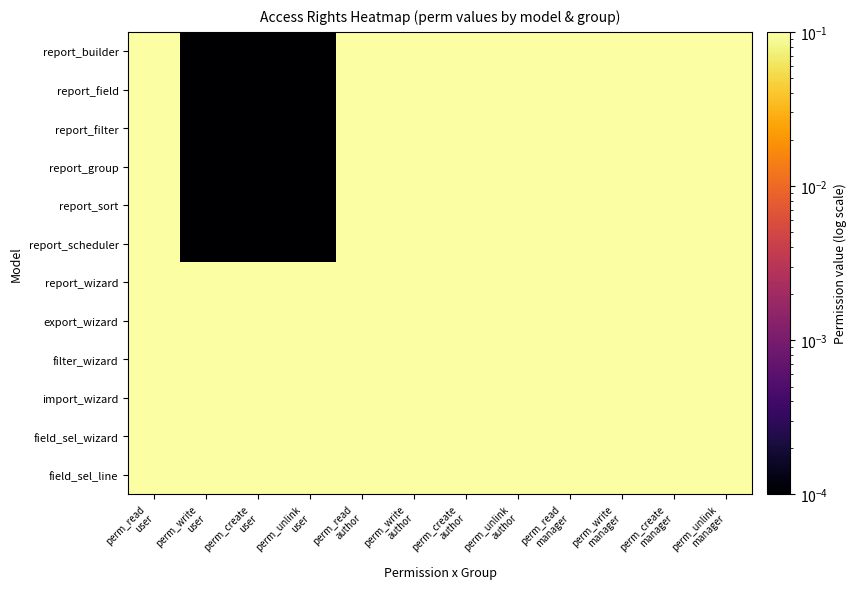

Reading left to right, transcribe all the data shown in this chart.

report_builder: perm_read
user=1.0	perm_write
user=0.0	perm_create
user=0.0	perm_unlink
user=0.0	perm_read
author=1.0	perm_write
author=1.0	perm_create
author=1.0	perm_unlink
author=1.0	perm_read
manager=1.0	perm_write
manager=1.0	perm_create
manager=1.0	perm_unlink
manager=1.0
report_field: perm_read
user=1.0	perm_write
user=0.0	perm_create
user=0.0	perm_unlink
user=0.0	perm_read
author=1.0	perm_write
author=1.0	perm_create
author=1.0	perm_unlink
author=1.0	perm_read
manager=1.0	perm_write
manager=1.0	perm_create
manager=1.0	perm_unlink
manager=1.0
report_filter: perm_read
user=1.0	perm_write
user=0.0	perm_create
user=0.0	perm_unlink
user=0.0	perm_read
author=1.0	perm_write
author=1.0	perm_create
author=1.0	perm_unlink
author=1.0	perm_read
manager=1.0	perm_write
manager=1.0	perm_create
manager=1.0	perm_unlink
manager=1.0
report_group: perm_read
user=1.0	perm_write
user=0.0	perm_create
user=0.0	perm_unlink
user=0.0	perm_read
author=1.0	perm_write
author=1.0	perm_create
author=1.0	perm_unlink
author=1.0	perm_read
manager=1.0	perm_write
manager=1.0	perm_create
manager=1.0	perm_unlink
manager=1.0
report_sort: perm_read
user=1.0	perm_write
user=0.0	perm_create
user=0.0	perm_unlink
user=0.0	perm_read
author=1.0	perm_write
author=1.0	perm_create
author=1.0	perm_unlink
author=1.0	perm_read
manager=1.0	perm_write
manager=1.0	perm_create
manager=1.0	perm_unlink
manager=1.0
report_scheduler: perm_read
user=1.0	perm_write
user=0.0	perm_create
user=0.0	perm_unlink
user=0.0	perm_read
author=1.0	perm_write
author=1.0	perm_create
author=1.0	perm_unlink
author=1.0	perm_read
manager=1.0	perm_write
manager=1.0	perm_create
manager=1.0	perm_unlink
manager=1.0
report_wizard: perm_read
user=1.0	perm_write
user=1.0	perm_create
user=1.0	perm_unlink
user=1.0	perm_read
author=1.0	perm_write
author=1.0	perm_create
author=1.0	perm_unlink
author=1.0	perm_read
manager=1.0	perm_write
manager=1.0	perm_create
manager=1.0	perm_unlink
manager=1.0
export_wizard: perm_read
user=1.0	perm_write
user=1.0	perm_create
user=1.0	perm_unlink
user=1.0	perm_read
author=1.0	perm_write
author=1.0	perm_create
author=1.0	perm_unlink
author=1.0	perm_read
manager=1.0	perm_write
manager=1.0	perm_create
manager=1.0	perm_unlink
manager=1.0
filter_wizard: perm_read
user=1.0	perm_write
user=1.0	perm_create
user=1.0	perm_unlink
user=1.0	perm_read
author=1.0	perm_write
author=1.0	perm_create
author=1.0	perm_unlink
author=1.0	perm_read
manager=1.0	perm_write
manager=1.0	perm_create
manager=1.0	perm_unlink
manager=1.0
import_wizard: perm_read
user=1.0	perm_write
user=1.0	perm_create
user=1.0	perm_unlink
user=1.0	perm_read
author=1.0	perm_write
author=1.0	perm_create
author=1.0	perm_unlink
author=1.0	perm_read
manager=1.0	perm_write
manager=1.0	perm_create
manager=1.0	perm_unlink
manager=1.0
field_sel_wizard: perm_read
user=1.0	perm_write
user=1.0	perm_create
user=1.0	perm_unlink
user=1.0	perm_read
author=1.0	perm_write
author=1.0	perm_create
author=1.0	perm_unlink
author=1.0	perm_read
manager=1.0	perm_write
manager=1.0	perm_create
manager=1.0	perm_unlink
manager=1.0
field_sel_line: perm_read
user=1.0	perm_write
user=1.0	perm_create
user=1.0	perm_unlink
user=1.0	perm_read
author=1.0	perm_write
author=1.0	perm_create
author=1.0	perm_unlink
author=1.0	perm_read
manager=1.0	perm_write
manager=1.0	perm_create
manager=1.0	perm_unlink
manager=1.0